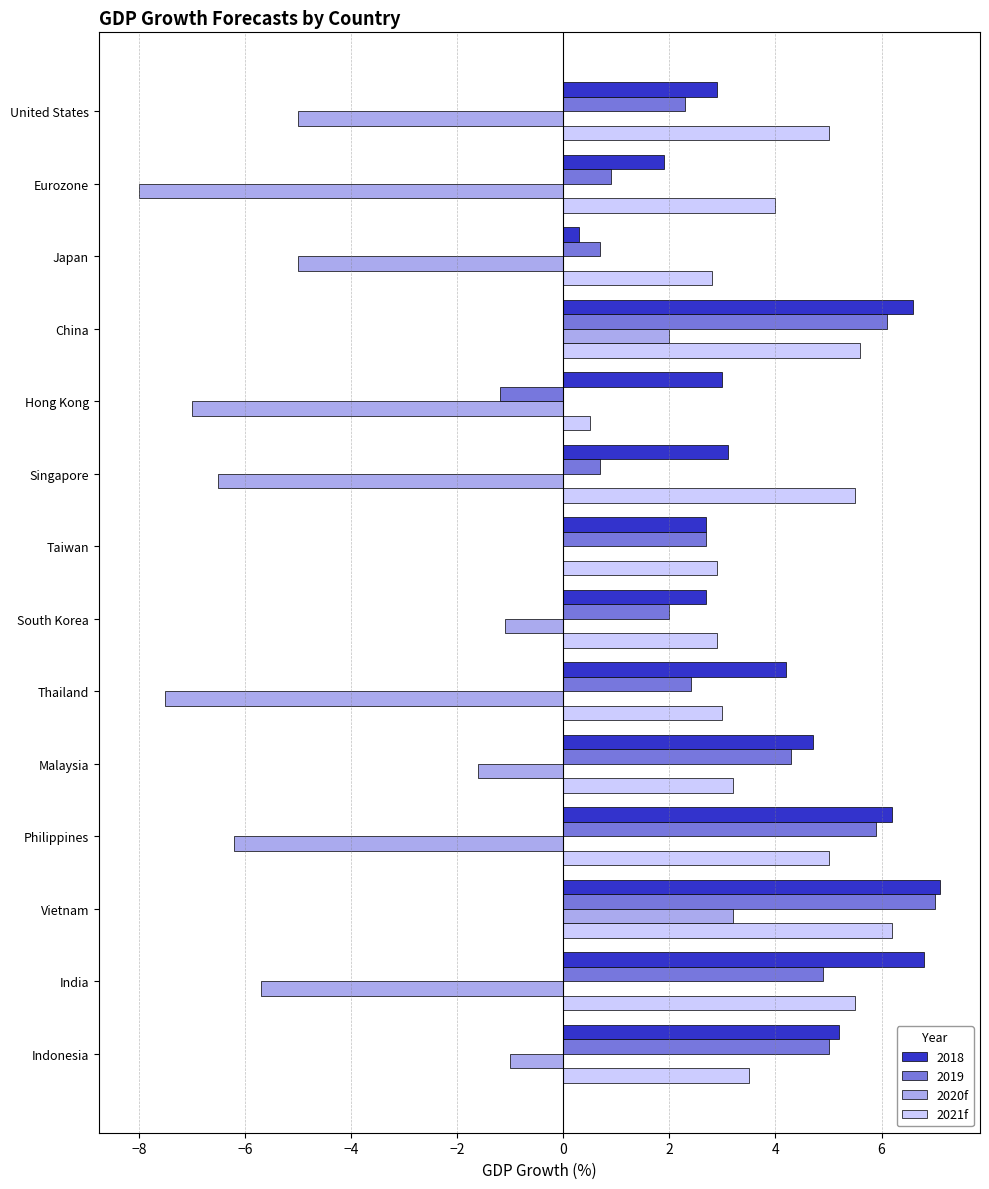

Between Philippines and Vietnam, which series saw the biggest shift?

2020f